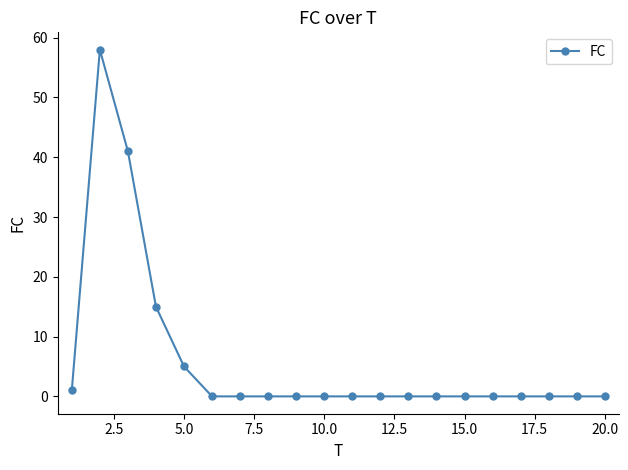

What is the difference between the second highest and second lowest values?

41